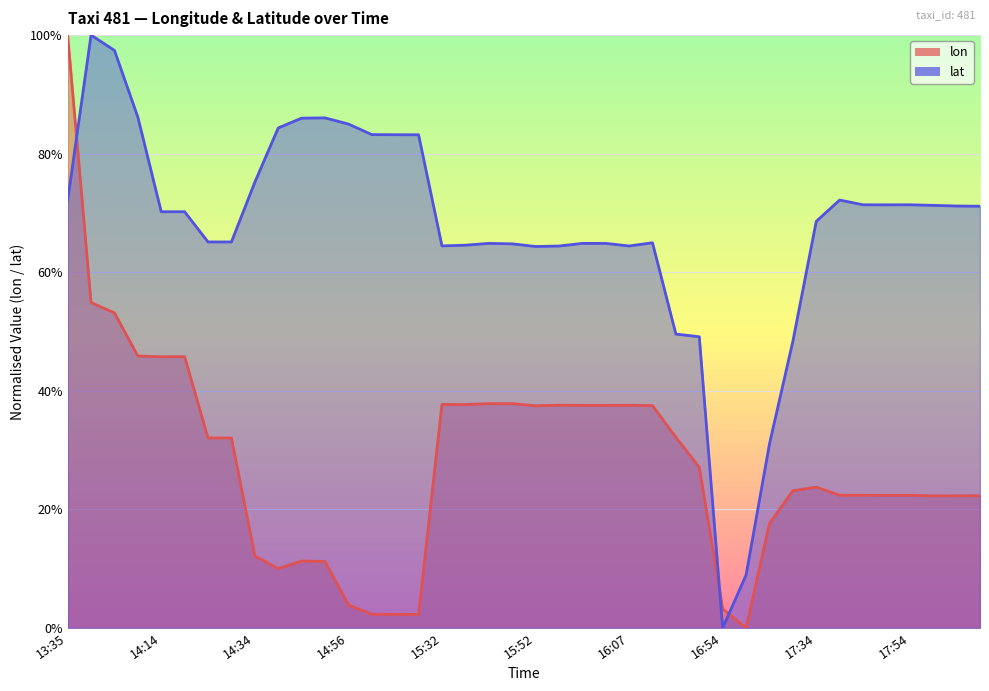

What is the spread (max minus min) of values at 15:57?

0.3